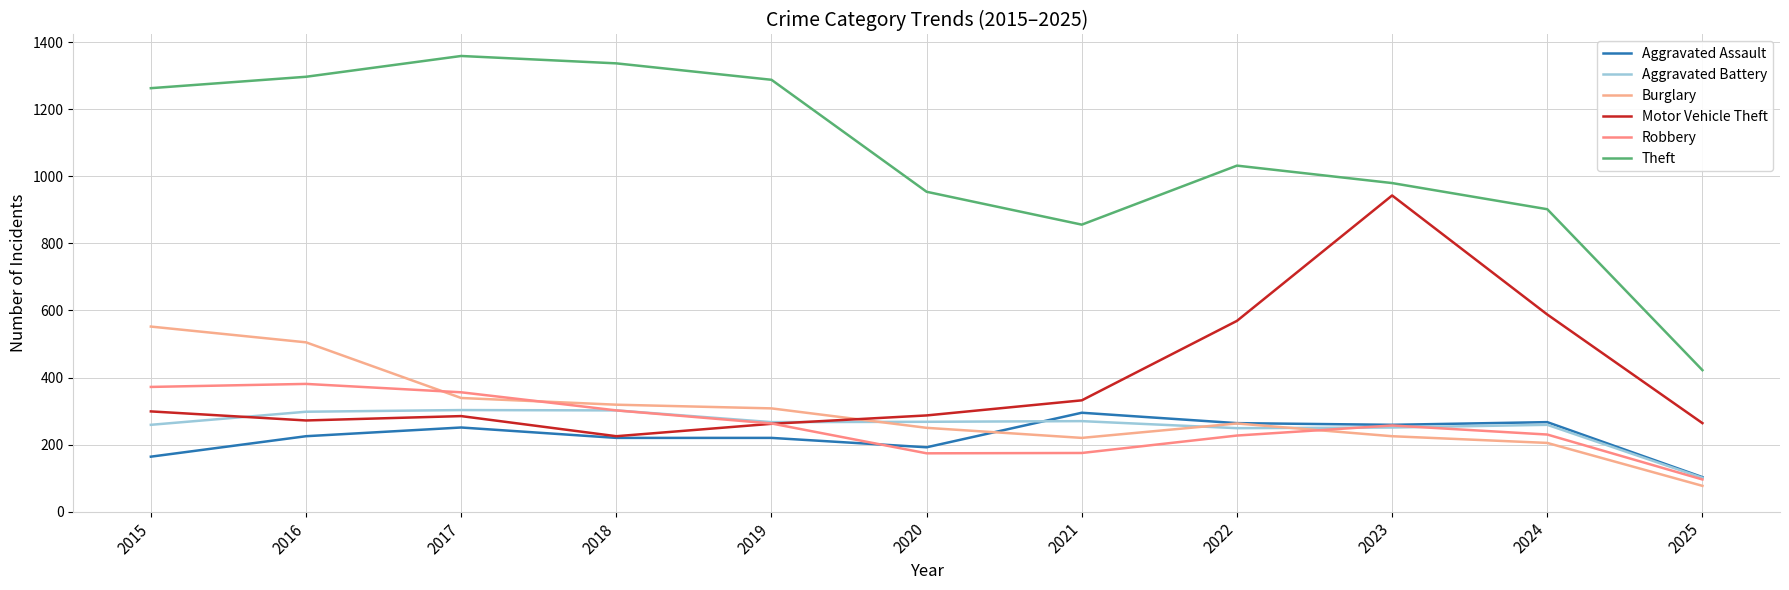

How many intersections are there between Motor Vehicle Theft and Burglary?

1